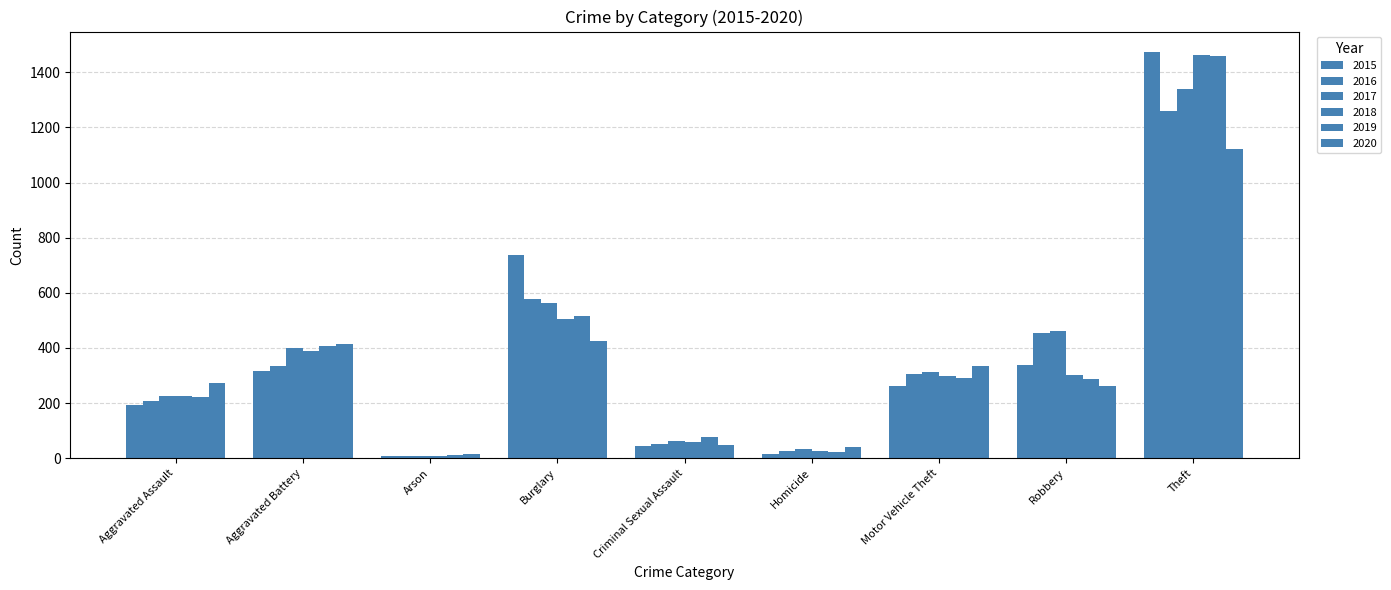

Which series has the largest total across all categories?

2017